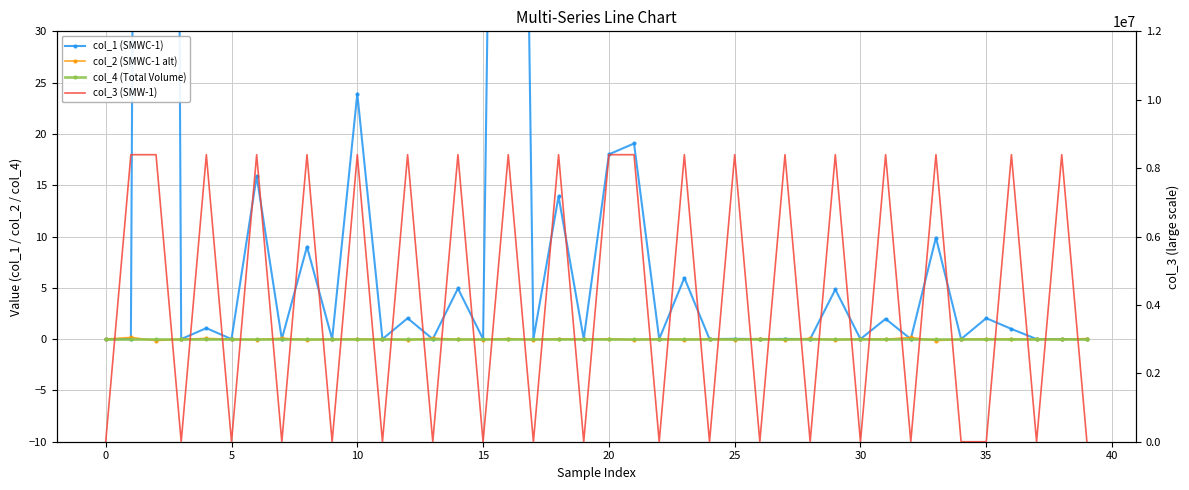

Which series has the largest total across all categories?

col_3 (SMW-1)